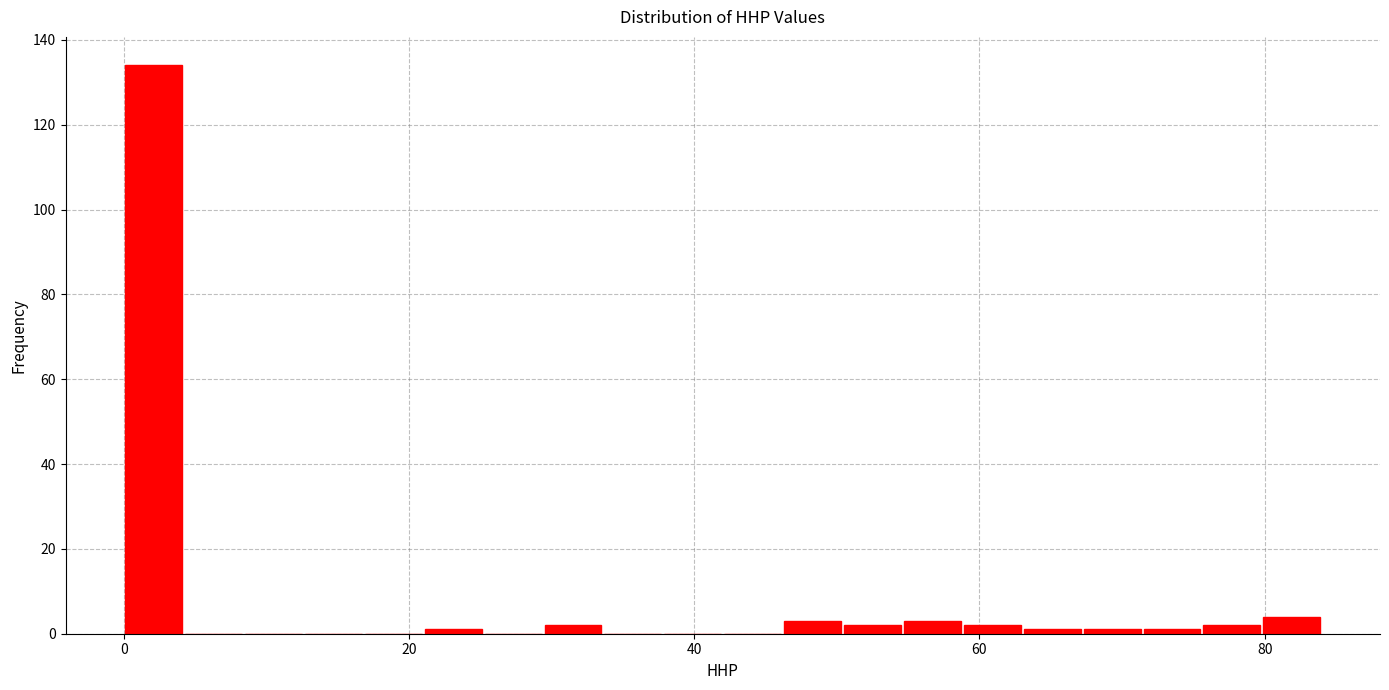

Read against the x-axis, roughly where is the centre of the tallest bar?

2